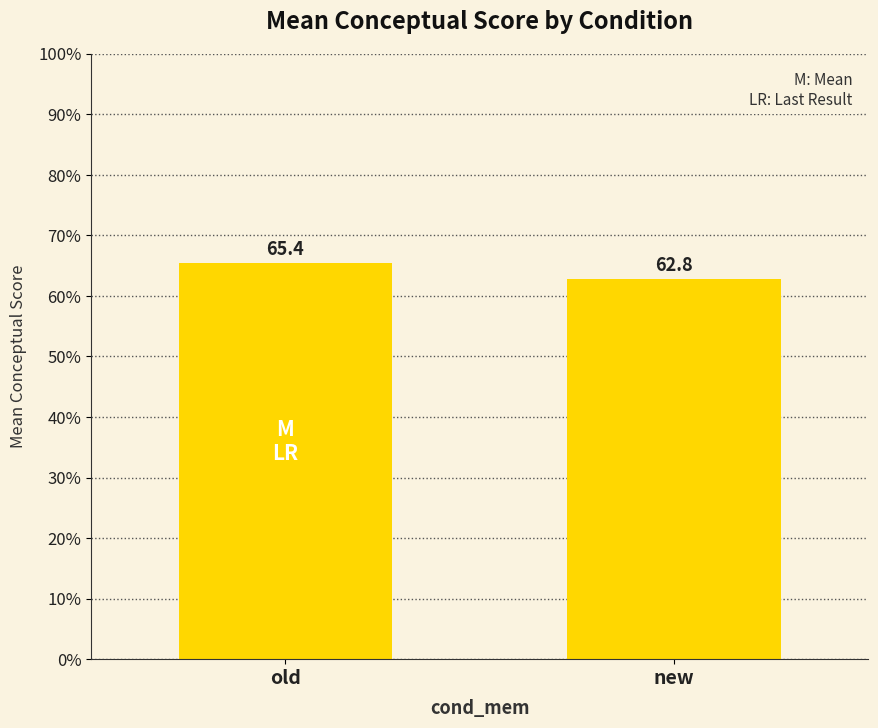

Which category has the highest value across all series?

old